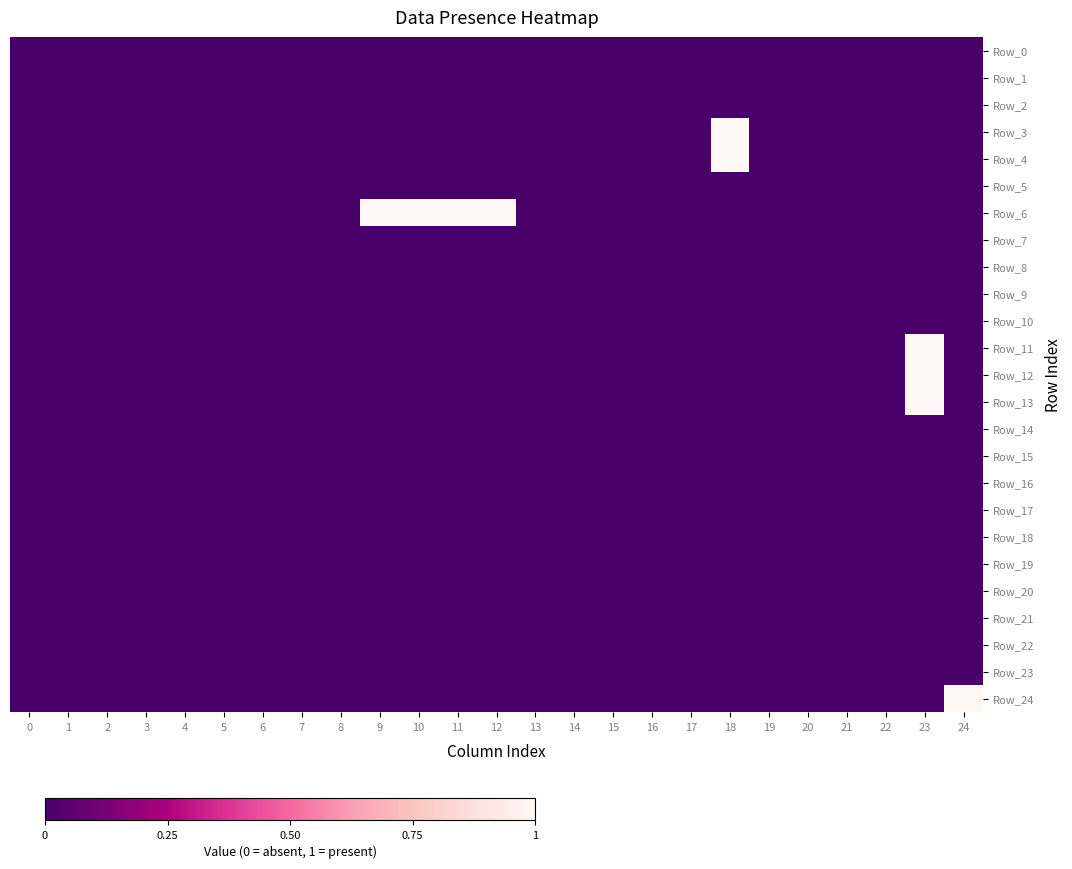

Which series has the largest total across all categories?

Row_6